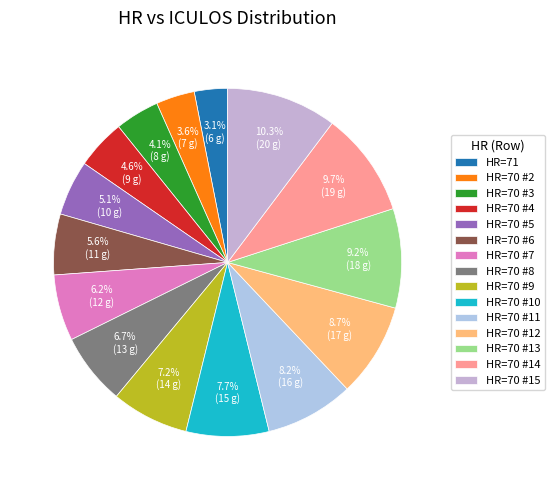

How many slices are in this pie chart?

15